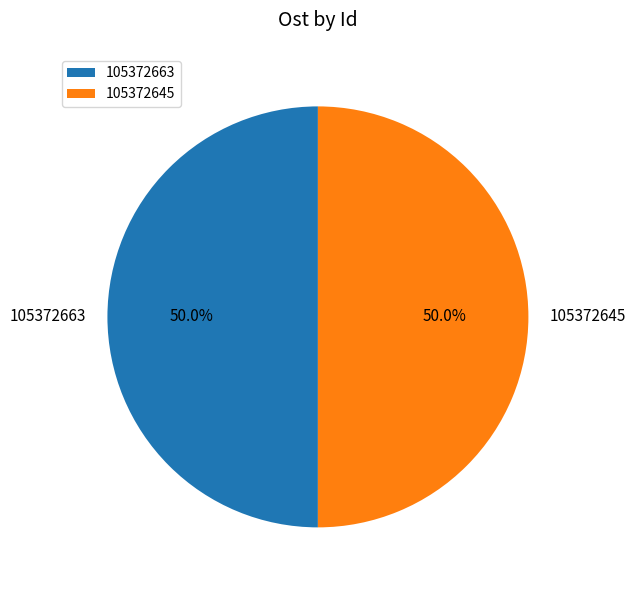

What is the ratio of the value at 105372645 to the value at 105372663?

1.0